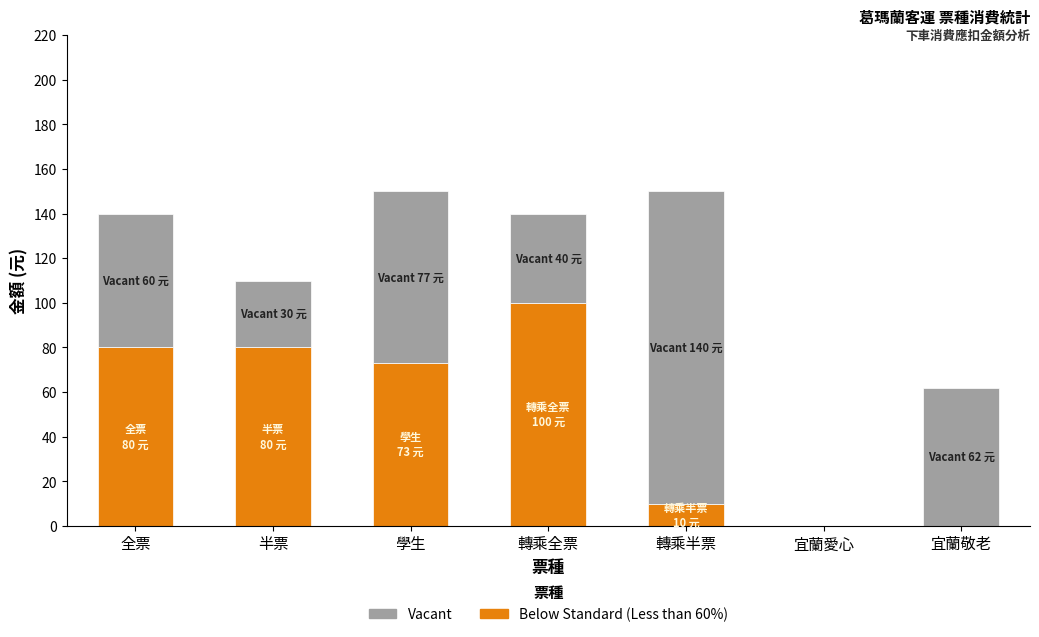

What is the total value across all series at 全票?

140